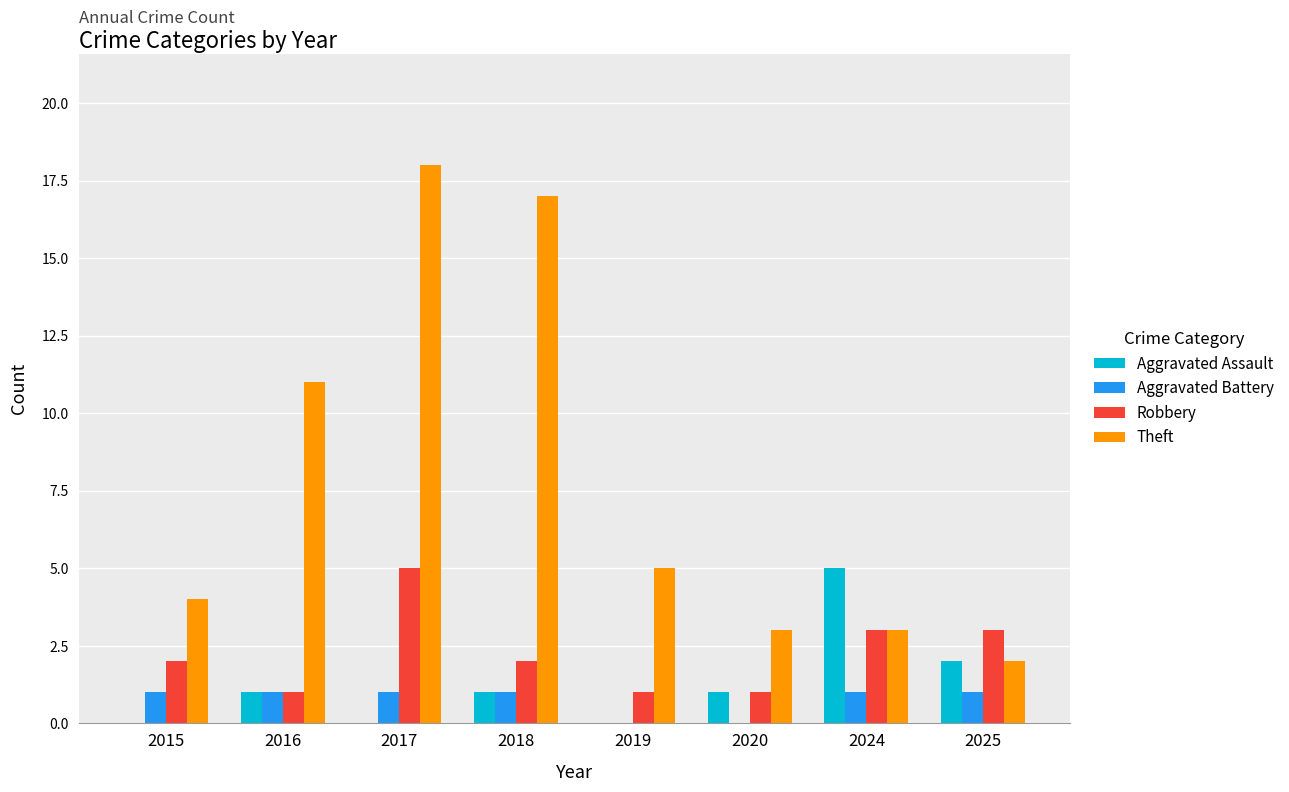

Is the value of Aggravated Assault at 2016 greater than the value of Theft at 2017?

No